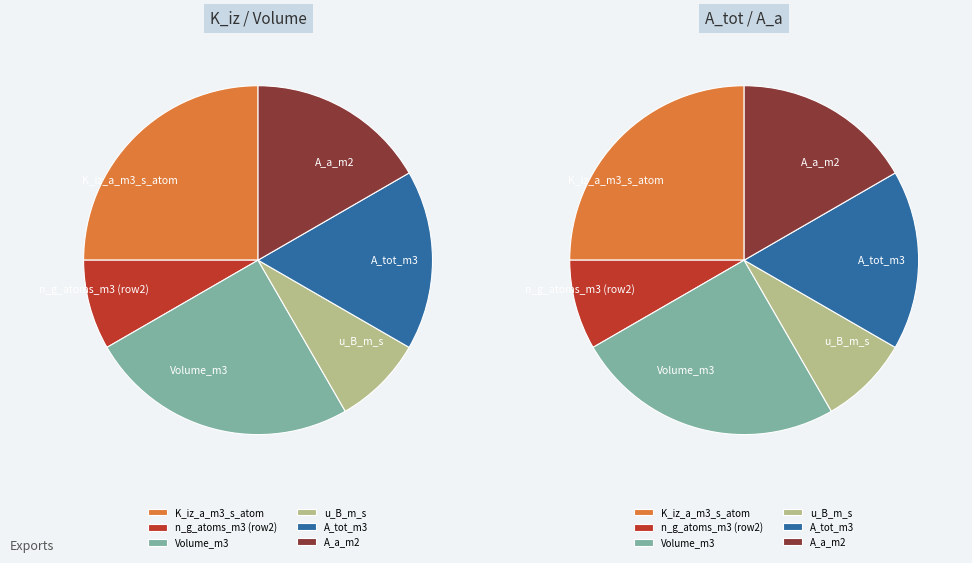

How many segments does this pie chart have?

6